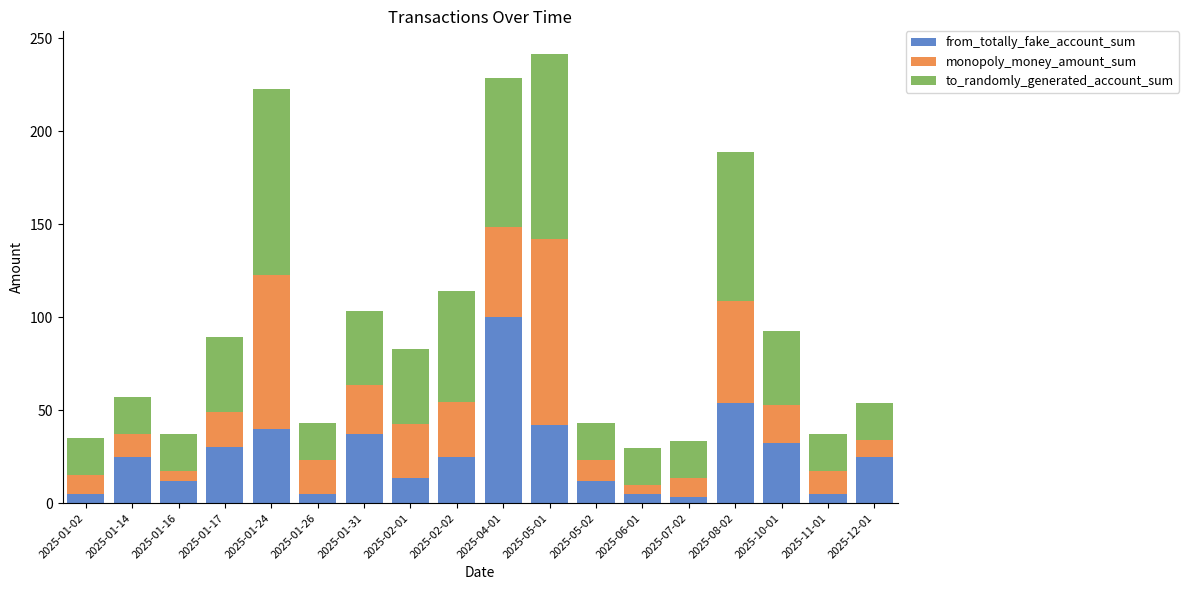

What is the sum of all from_totally_fake_account_sum values?

470.6